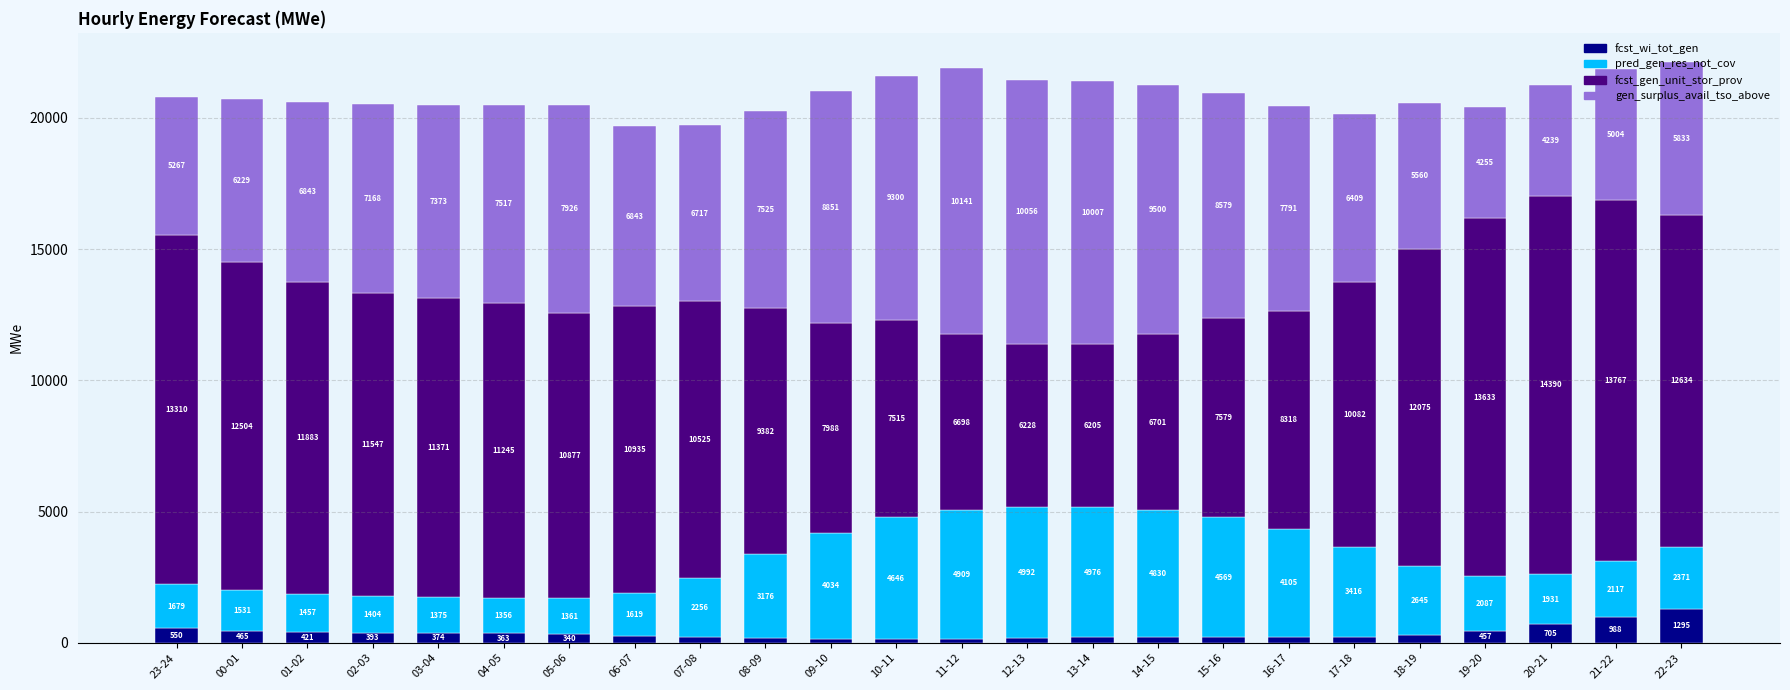

Which category has the lowest value in the fcst_wi_tot_gen series?

10-11